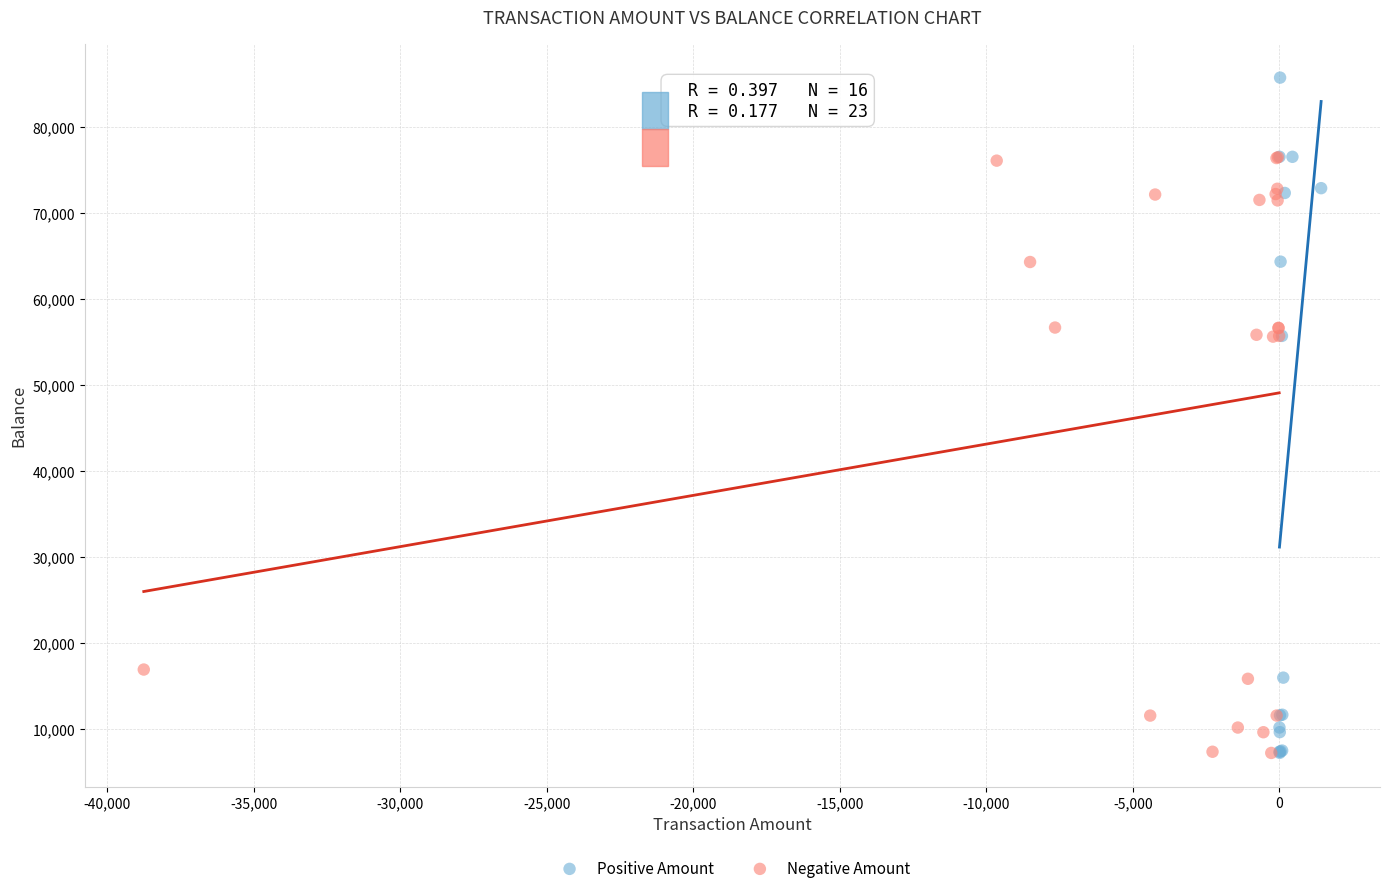

Which series has the widest spread of Y values?

Positive Amount